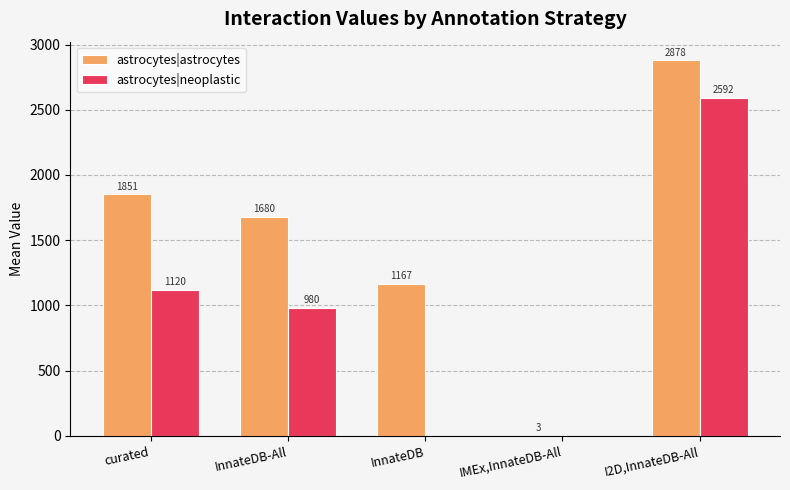

What are all the series names shown in the legend?

astrocytes|astrocytes, astrocytes|neoplastic